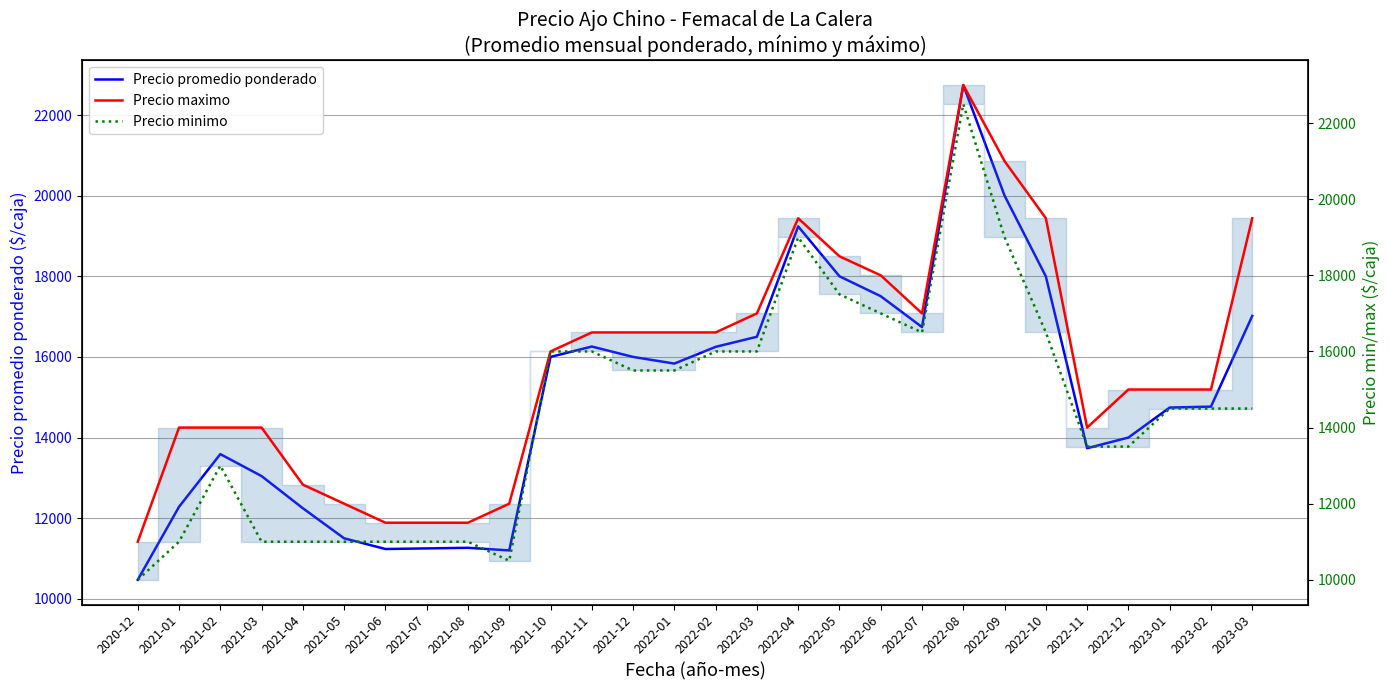

At which category does Precio promedio ponderado reach its first local valley?

2021-06